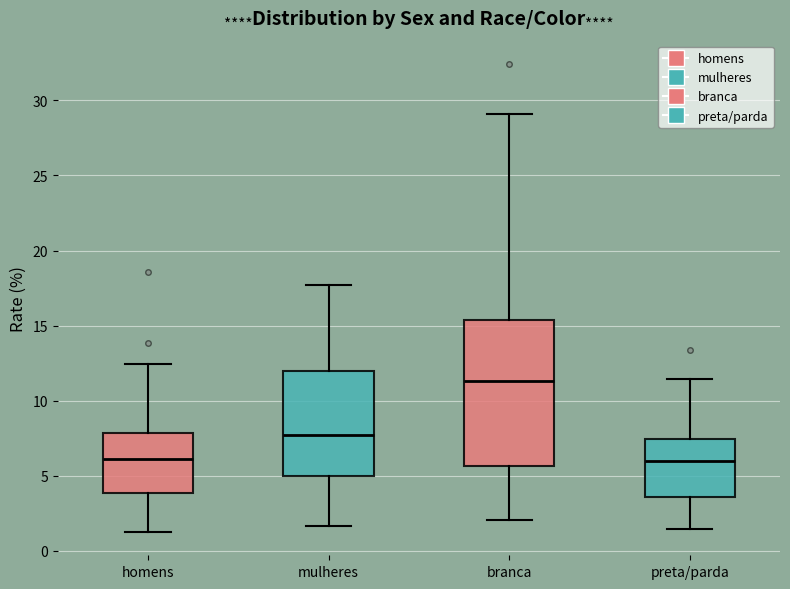

Reading left to right, transcribe this box plot: for each box, give where its median line is, the range the box spans, and where its two whiskers end, as read against the y-axis. The values are not printed on the chart, so give them approximately, as read against the axis.

homens: median 6.0, box 4.0 to 8.0, whiskers 1.5 to 12.5
mulheres: median 7.5, box 5.0 to 12.0, whiskers 1.5 to 17.5
branca: median 11.5, box 5.5 to 15.5, whiskers 2.0 to 29.0
preta/parda: median 6.0, box 3.5 to 7.5, whiskers 1.5 to 11.5